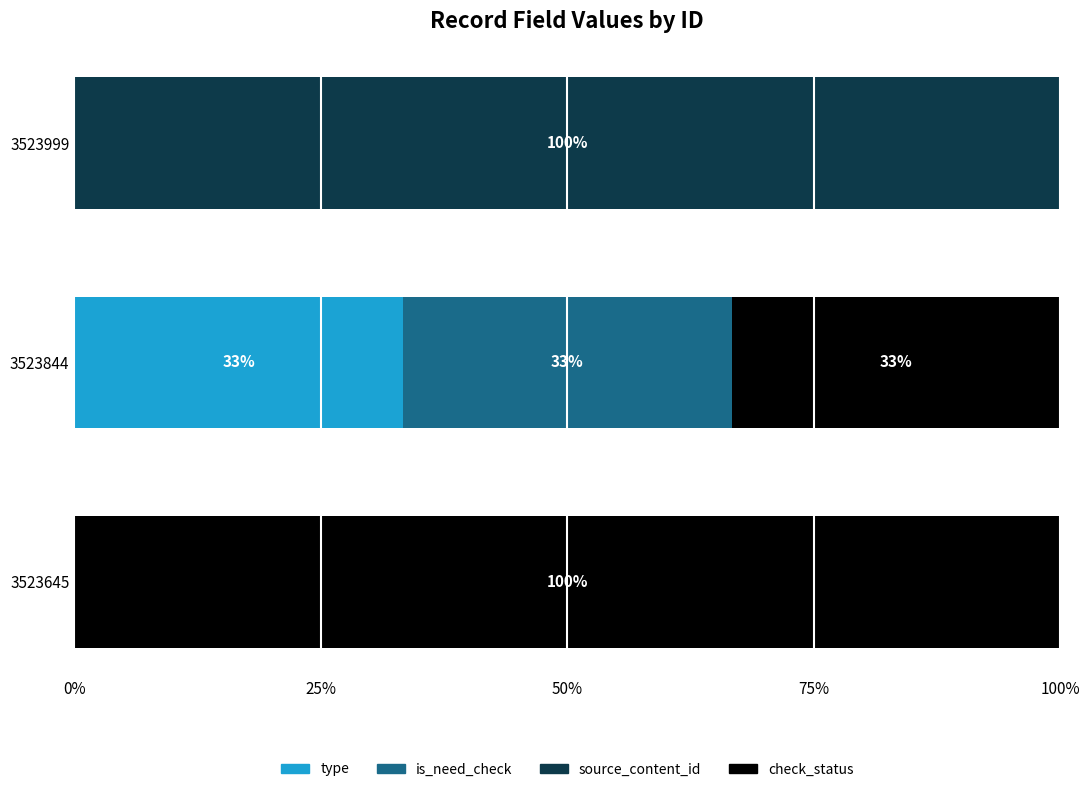

What are all the series names shown in the legend?

type, is_need_check, source_content_id, check_status